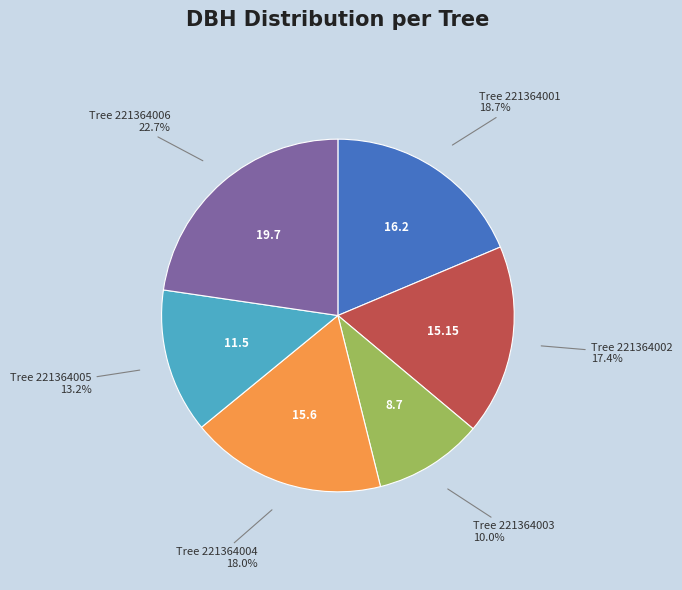

How many slices are in this pie chart?

6